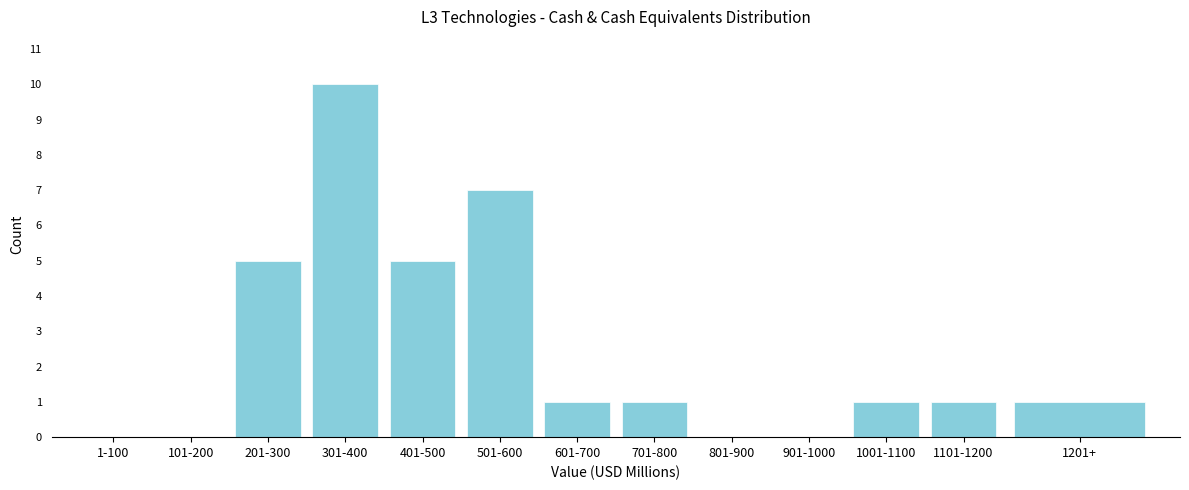

Reading left to right, list all the values displayed in this chart.

1-100=0	101-200=0	201-300=5	301-400=10	401-500=5	501-600=7	601-700=1	701-800=1	801-900=0	901-1000=0	1001-1100=1	1101-1200=1	1201+=1